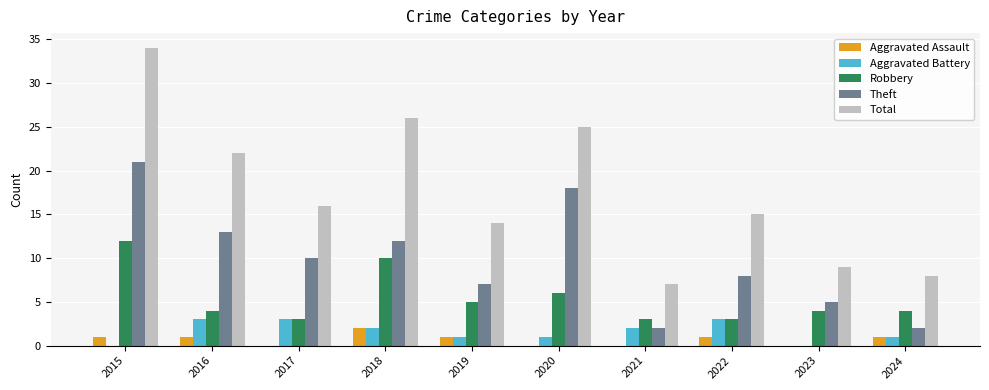

Is it true that Total equals 24 at 2022?

False